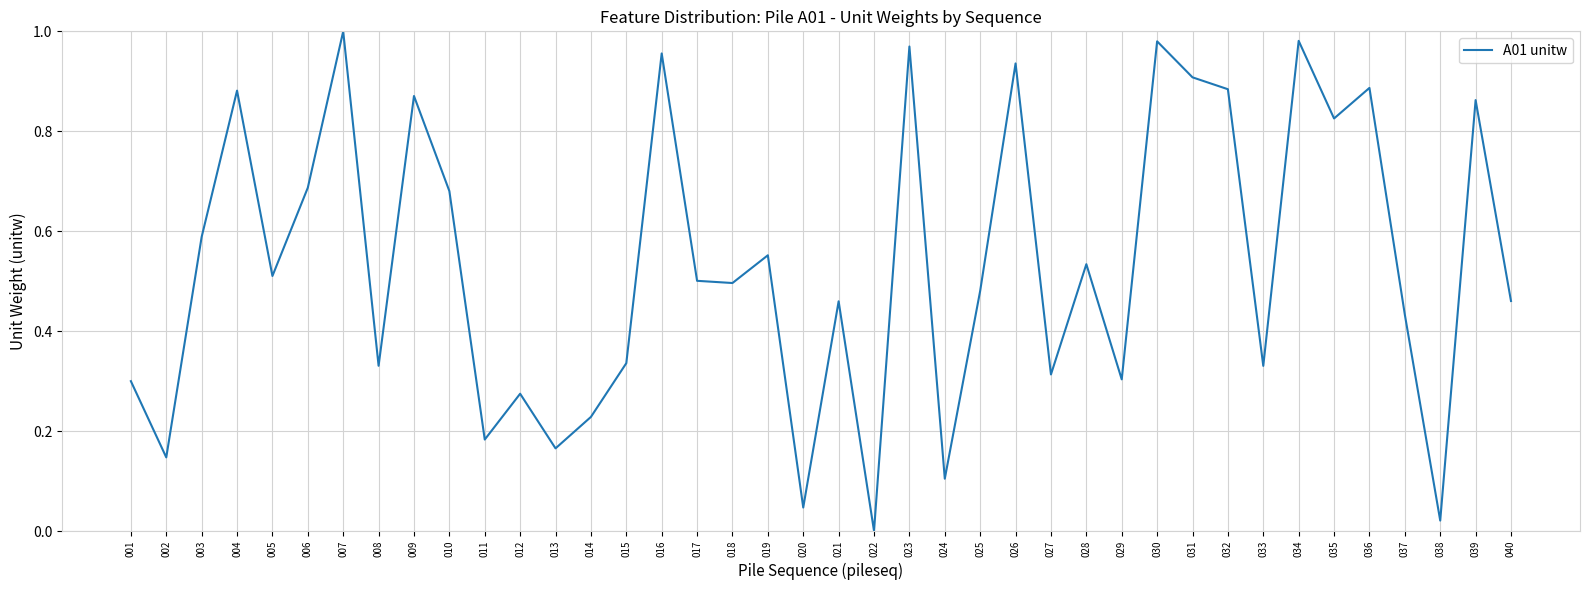

How many values exceed 0?

39